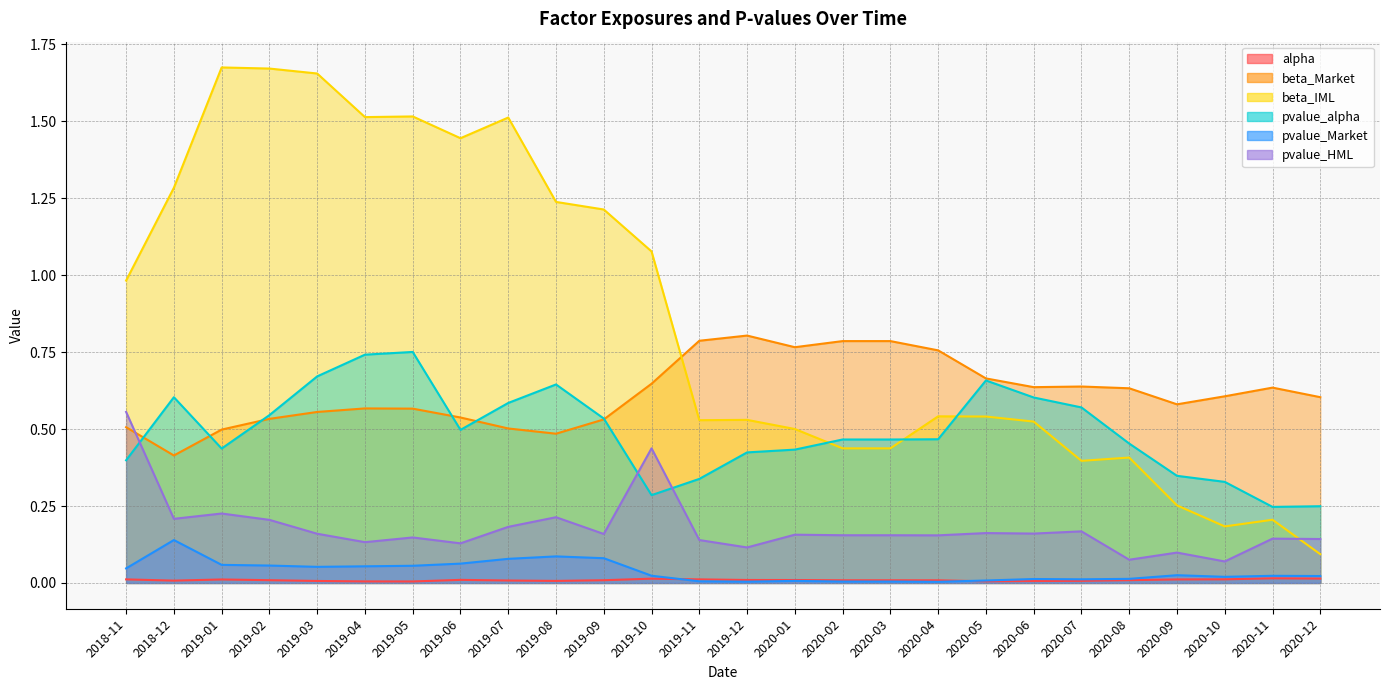

Which series has the largest range (max minus min)?

beta_IML